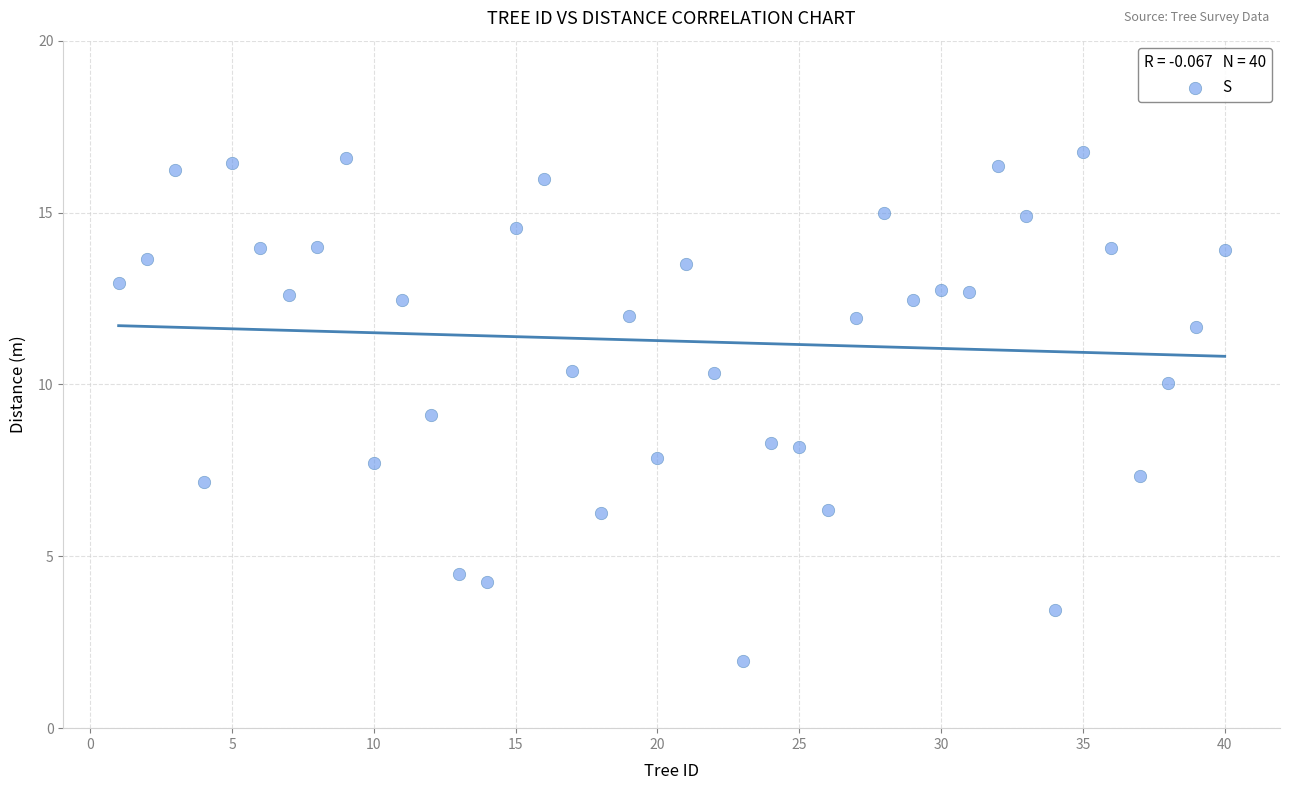

What is the range of X values (max minus min)?

39.0